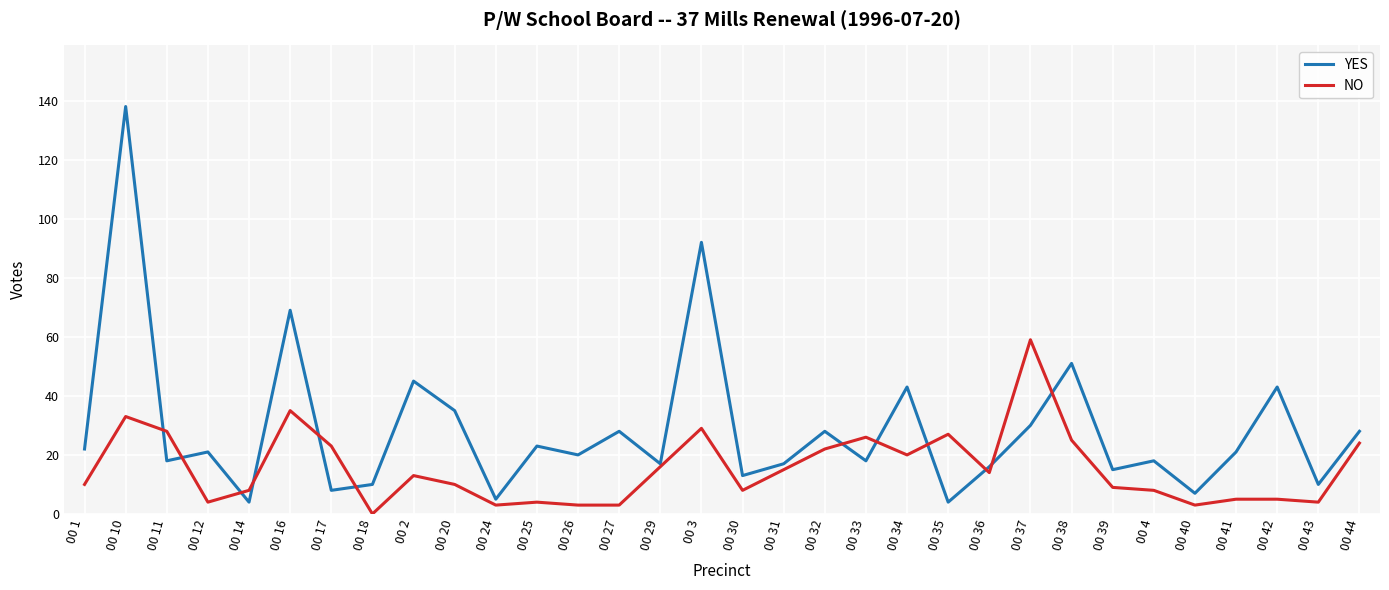

What is the maximum value for YES?

138